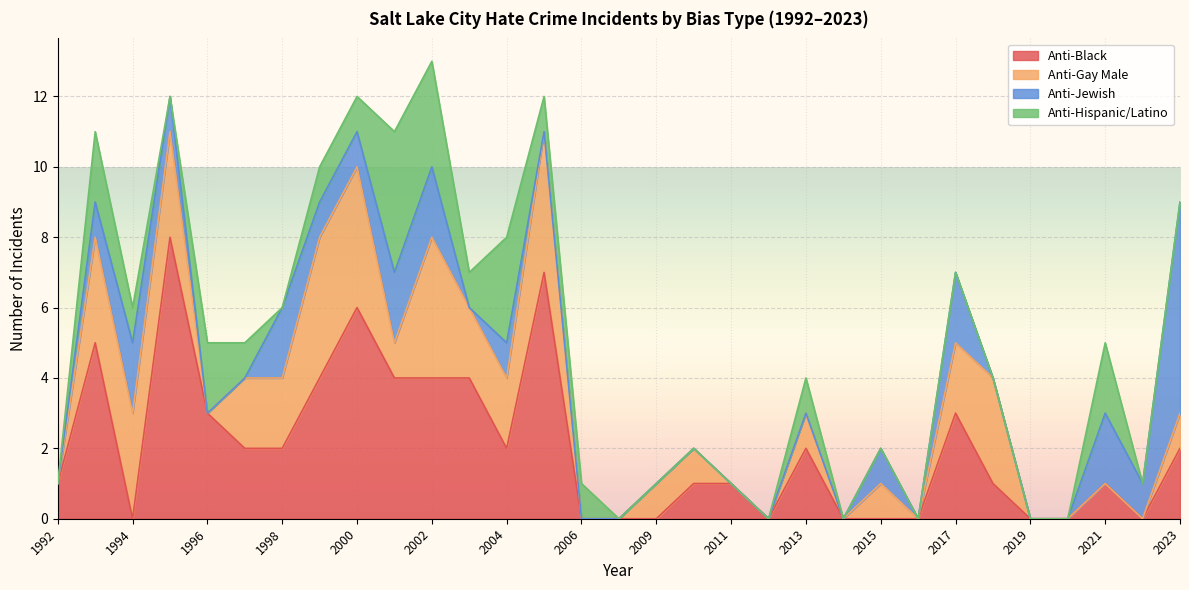

What is the total value across all series at 2017?

7